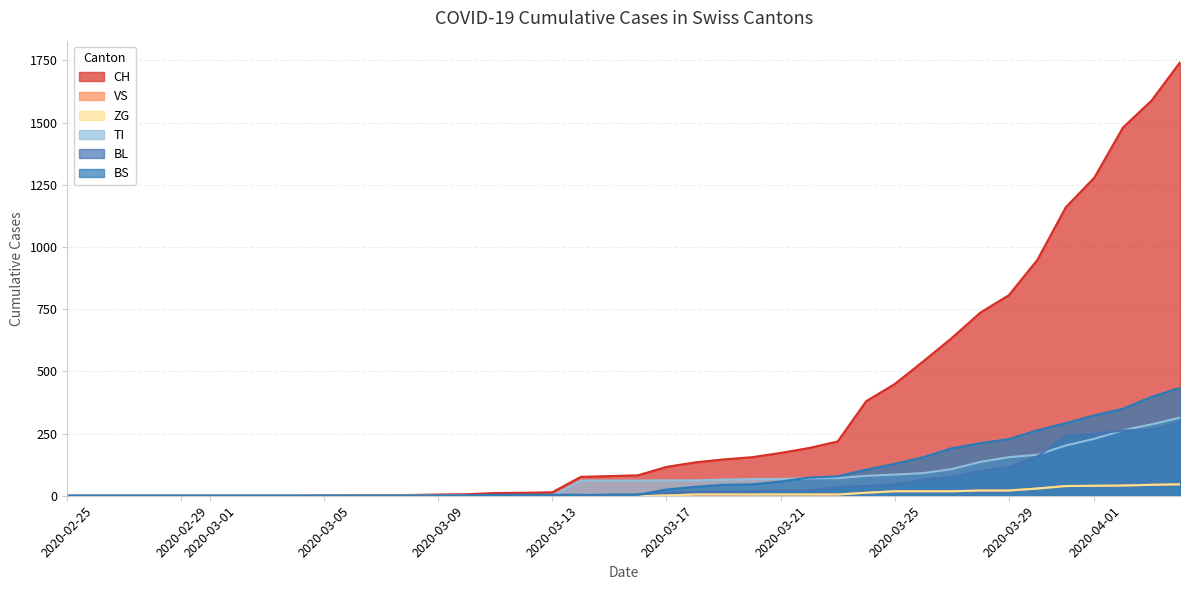

Is the value of BS at 2020-03-07 greater than the value of ZG at 2020-03-26?

No